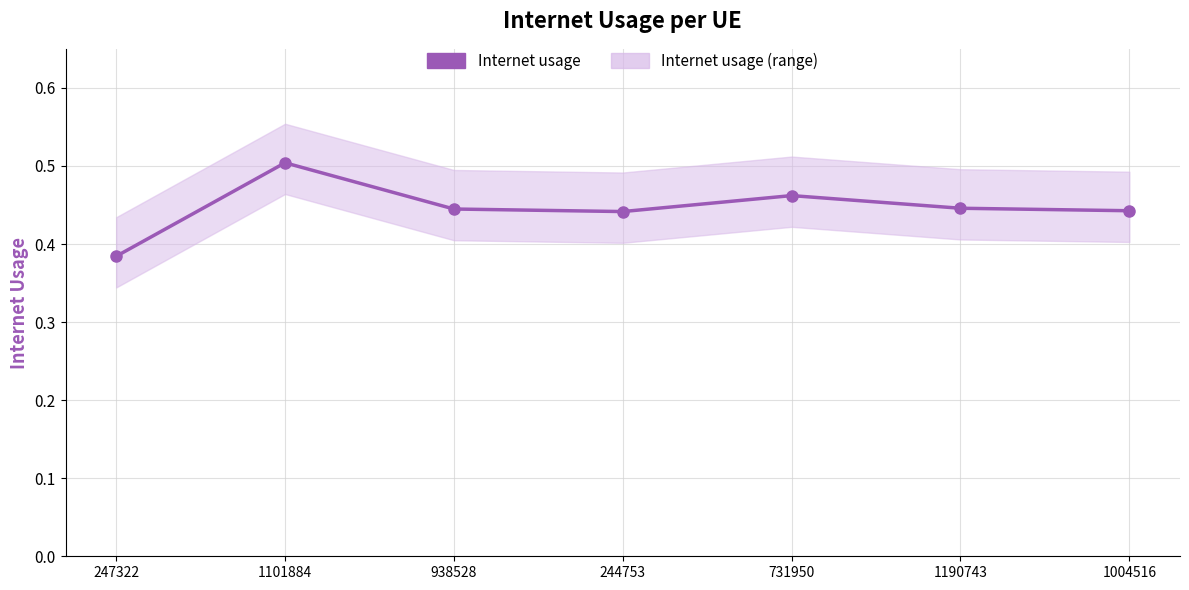

What is the label of the 4th point from the right?

244753